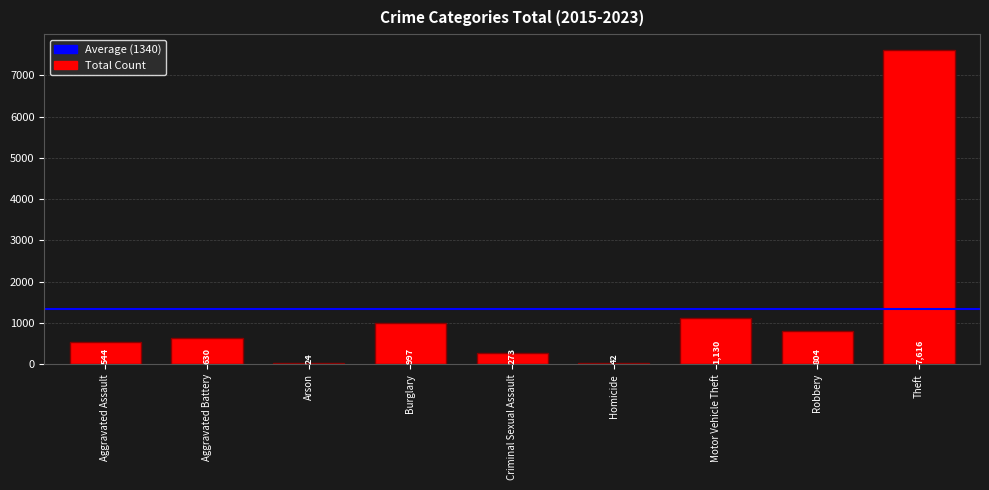

List the labels in order of value, smallest first.

Arson, Homicide, Criminal Sexual Assault, Aggravated Assault, Aggravated Battery, Robbery, Burglary, Motor Vehicle Theft, Theft